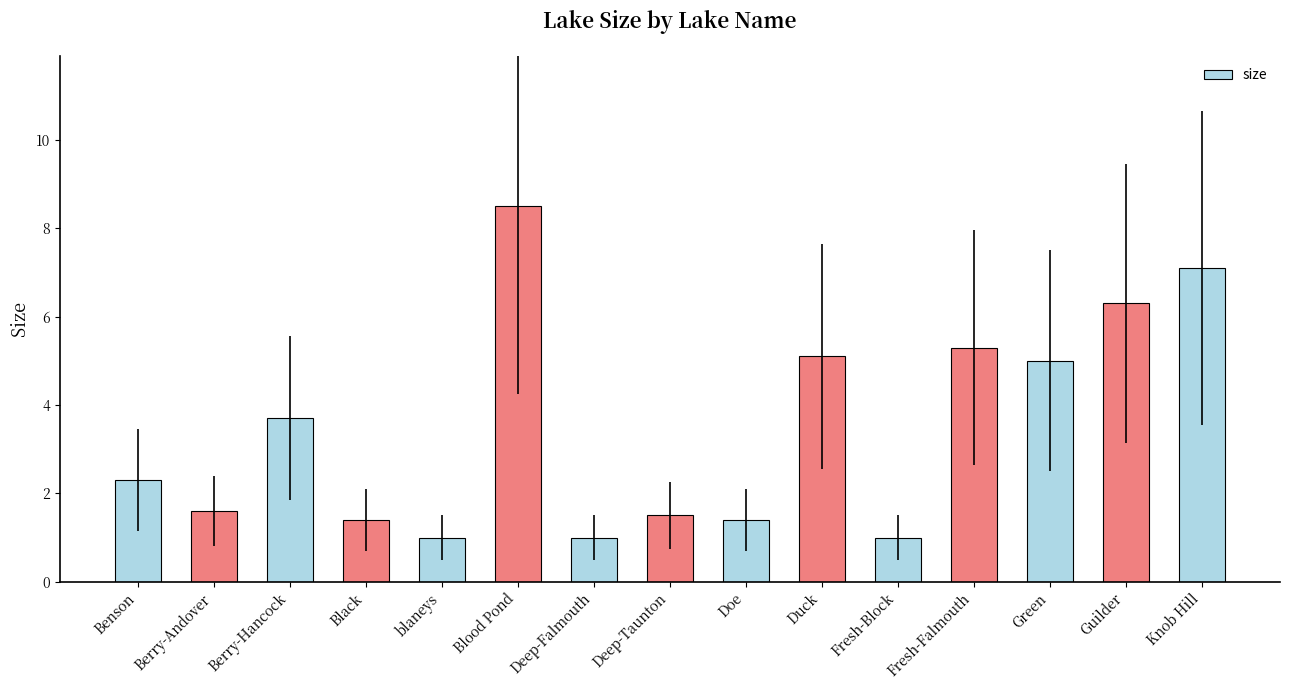

The value at blaneys is 1.0. True or false?

True